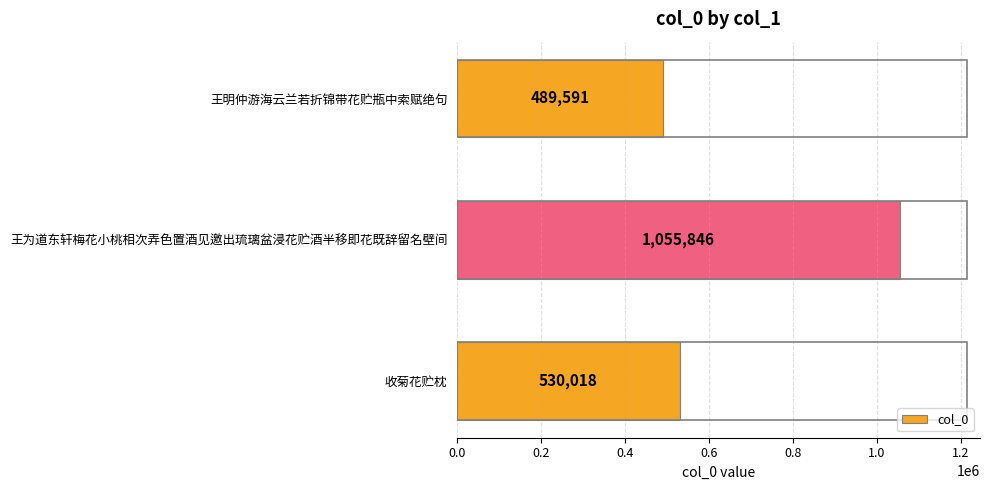

True or false: the data shows 530018 at 收菊花贮枕.

True